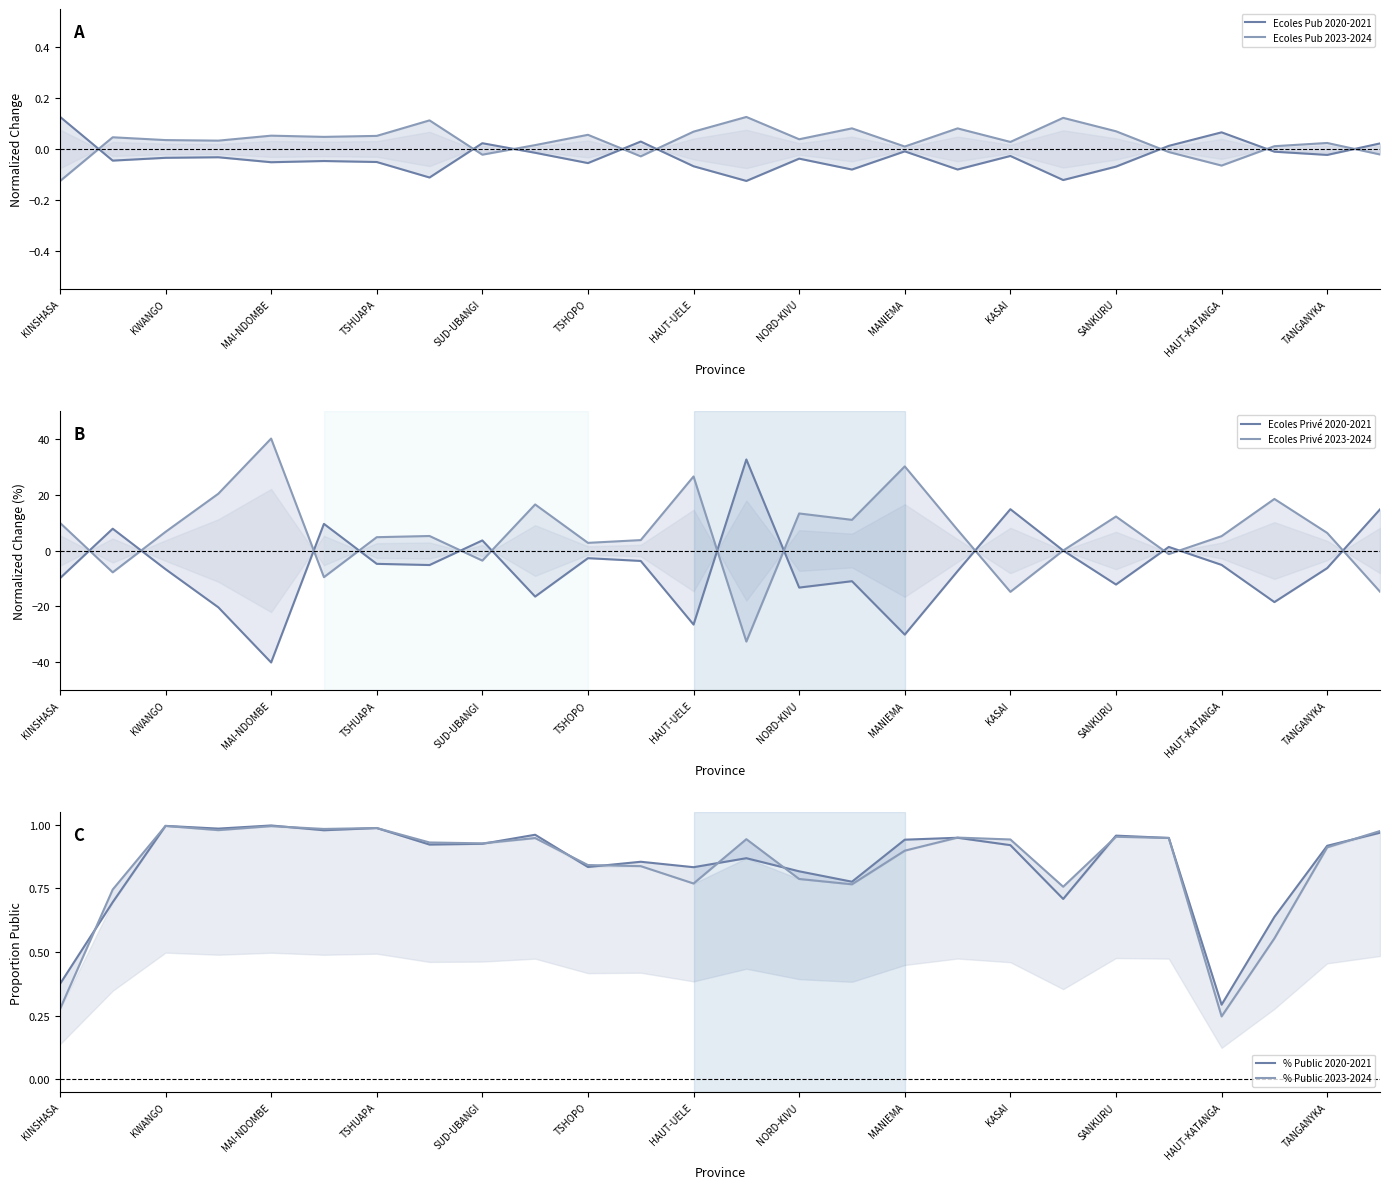

Is this an area chart (filled region under the line)?

No